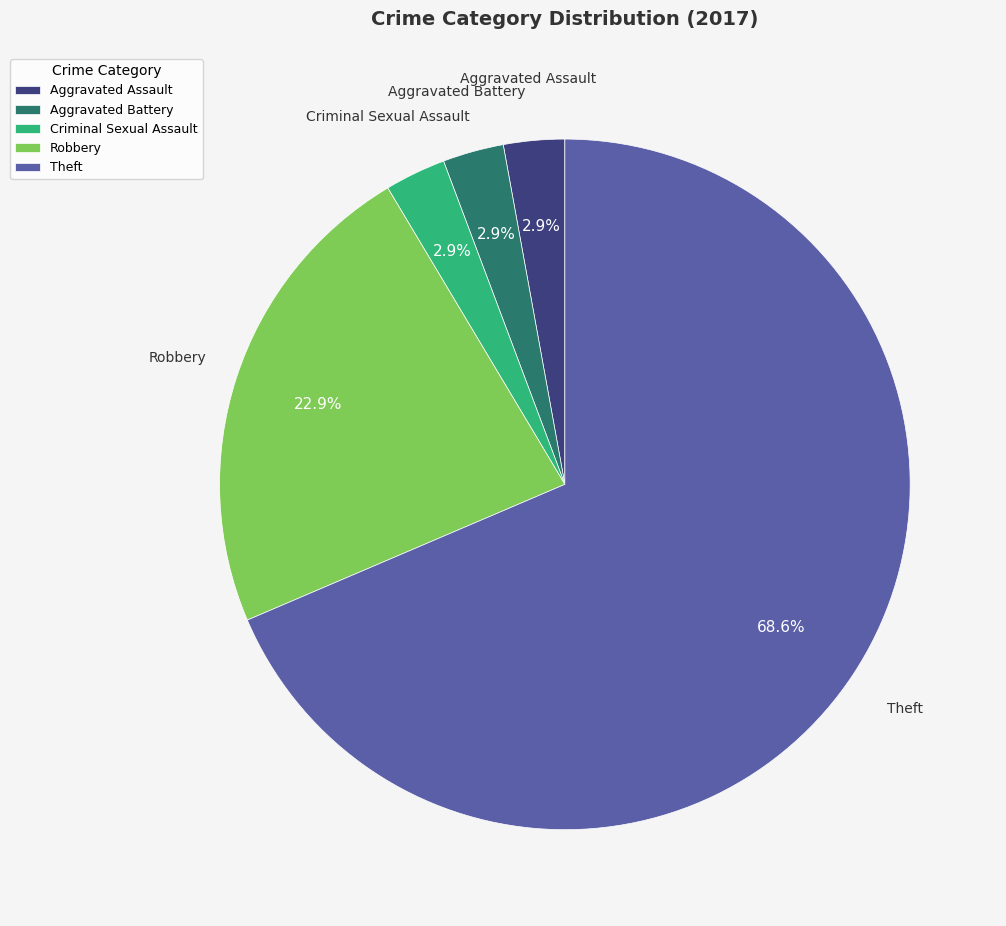

How many segments does this pie chart have?

5